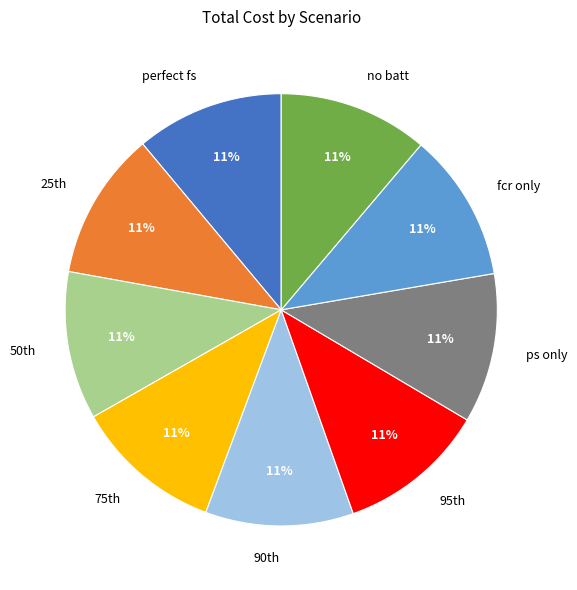

What percentage is the ps only slice, to the nearest percent?

11%